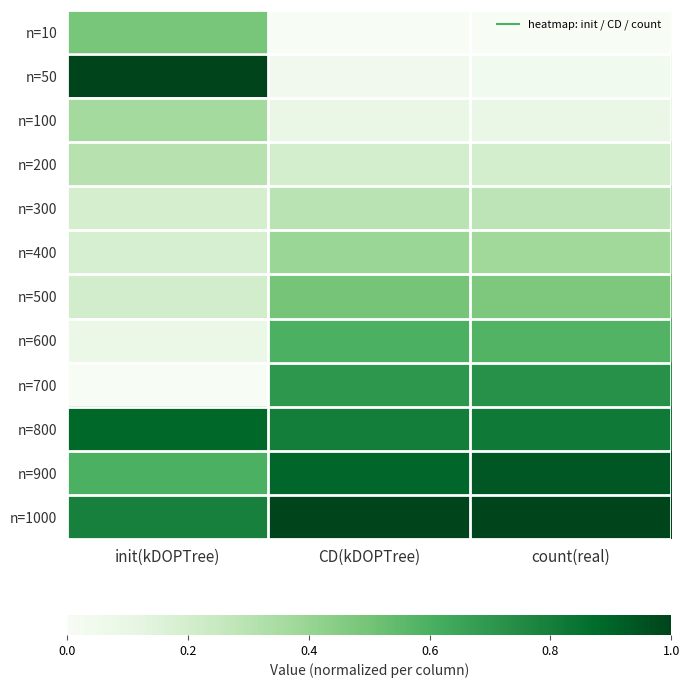

Rank the series at count(real) from highest to lowest value.

n=1000, n=900, n=800, n=700, n=600, n=500, n=400, n=300, n=200, n=100, n=50, n=10